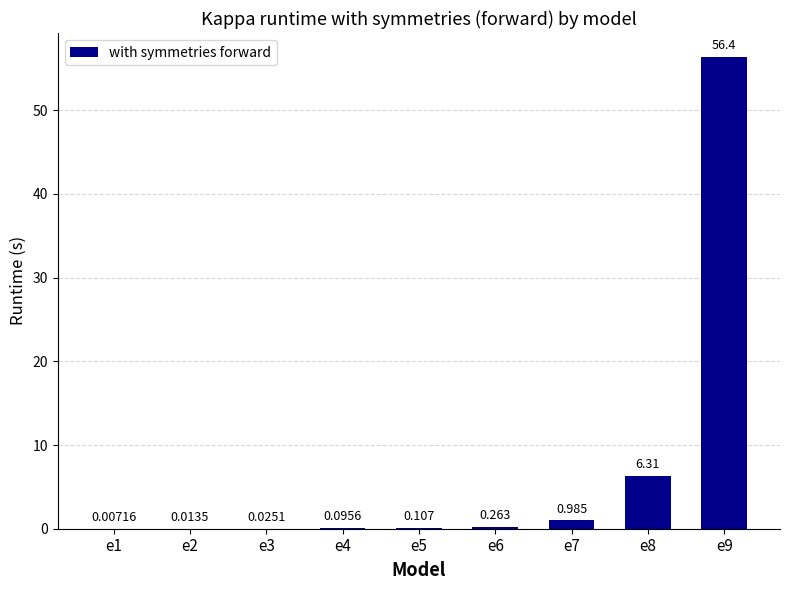

Count the number of data series in this chart.

1